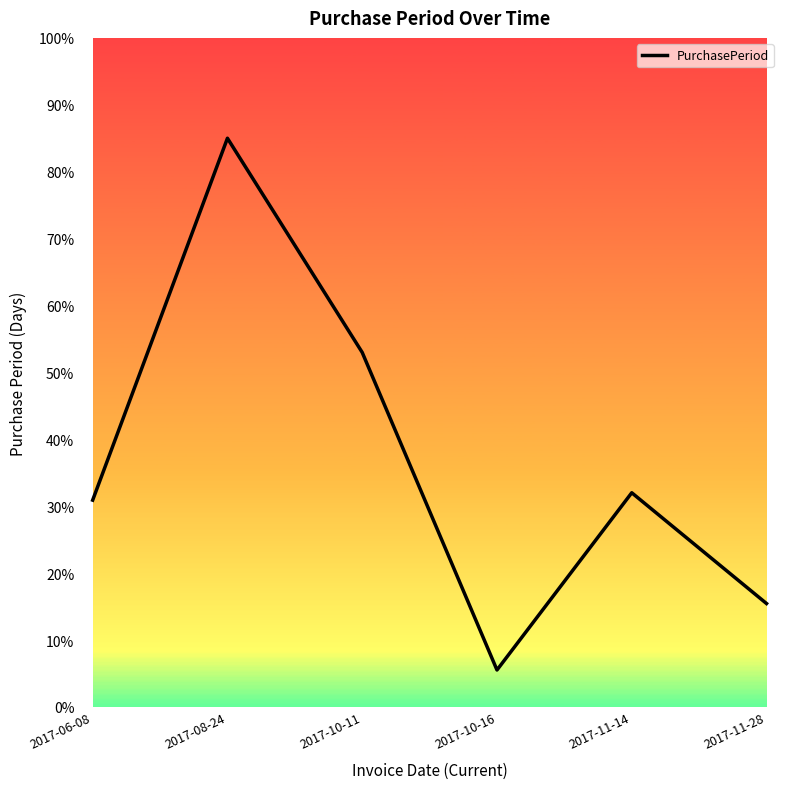

What is the difference between the values at 2017-11-28 and 2017-10-16?

9.9